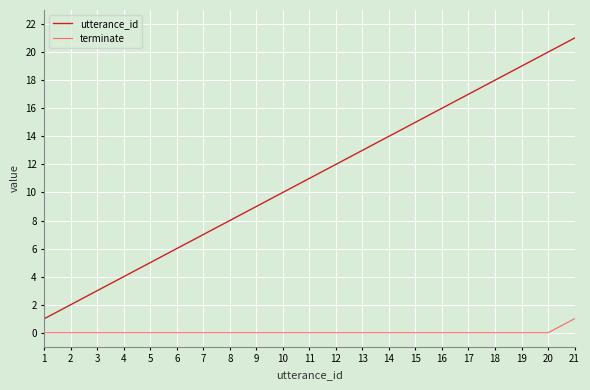

Which series changed the most between 4 and 8?

utterance_id